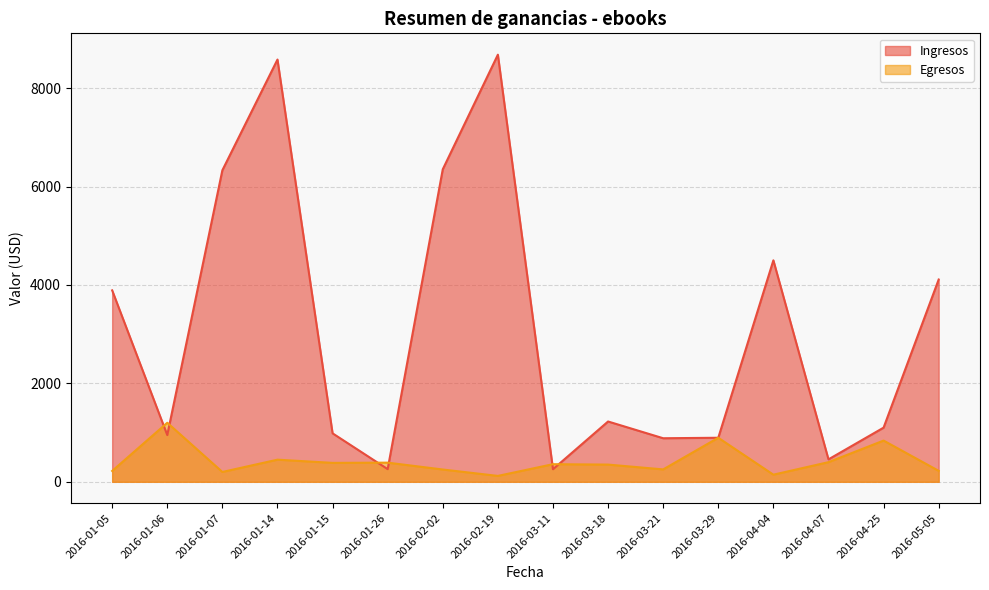

How many data points does each series have?

16